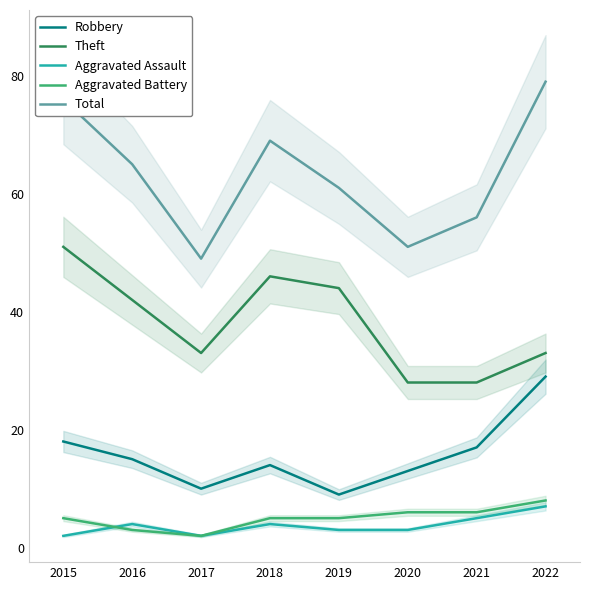

What are all the series names shown in the legend?

Robbery, Theft, Aggravated Assault, Aggravated Battery, Total